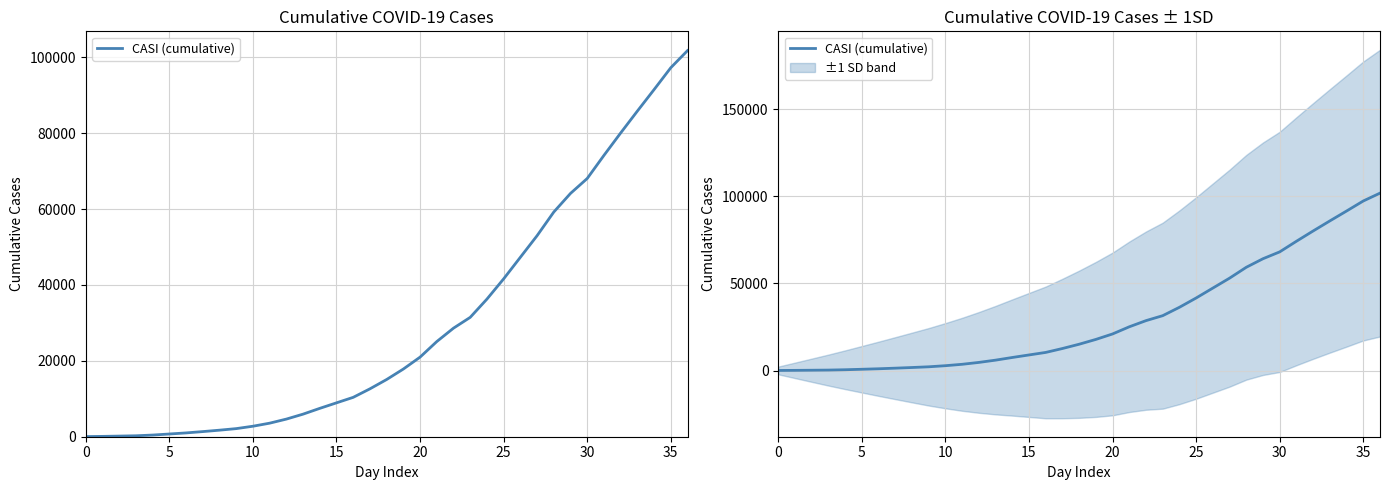

At which label does the data first exceed 15082?

19